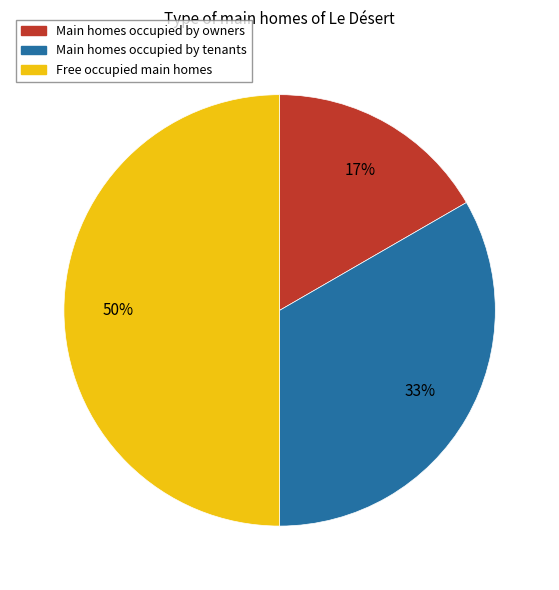

To the nearest percent, what is the difference between the largest and smallest slice percentages?

33%